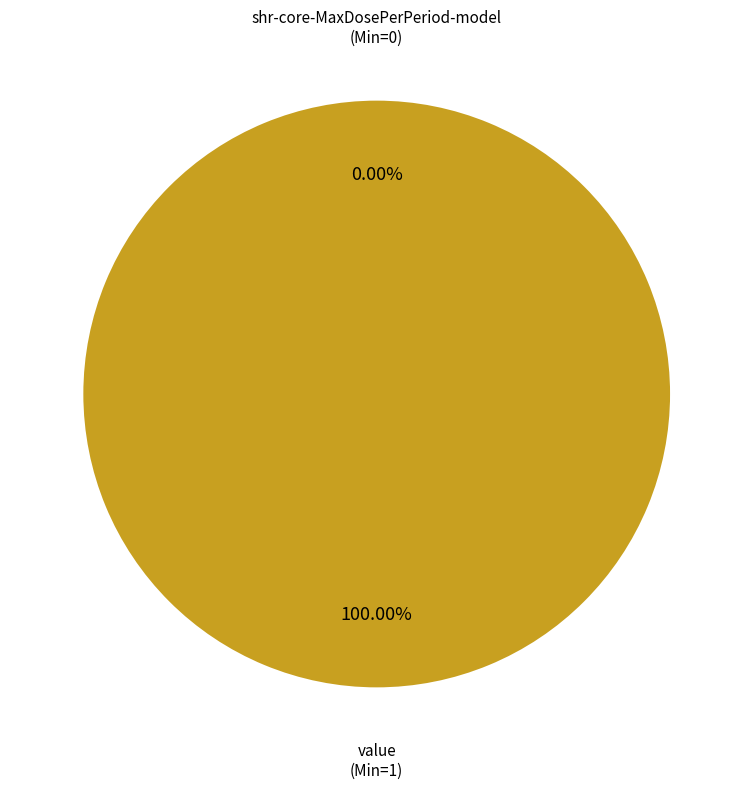

Rank the categories by value from lowest to highest.

shr-core-MaxDosePerPeriod-model, shr-core-MaxDosePerPeriod-model.value